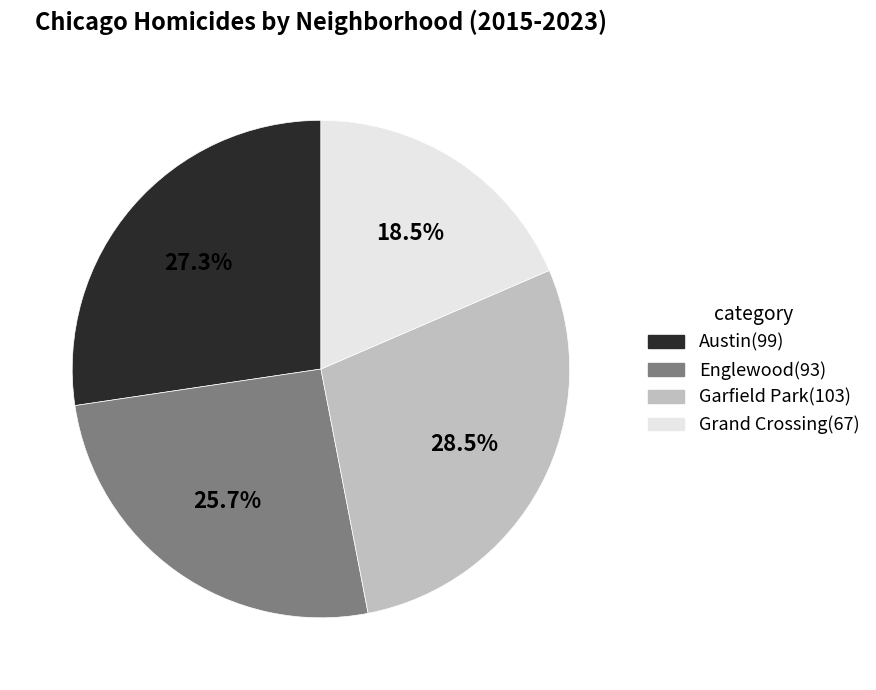

What is the largest slice in the pie chart?

Garfield Park(103)